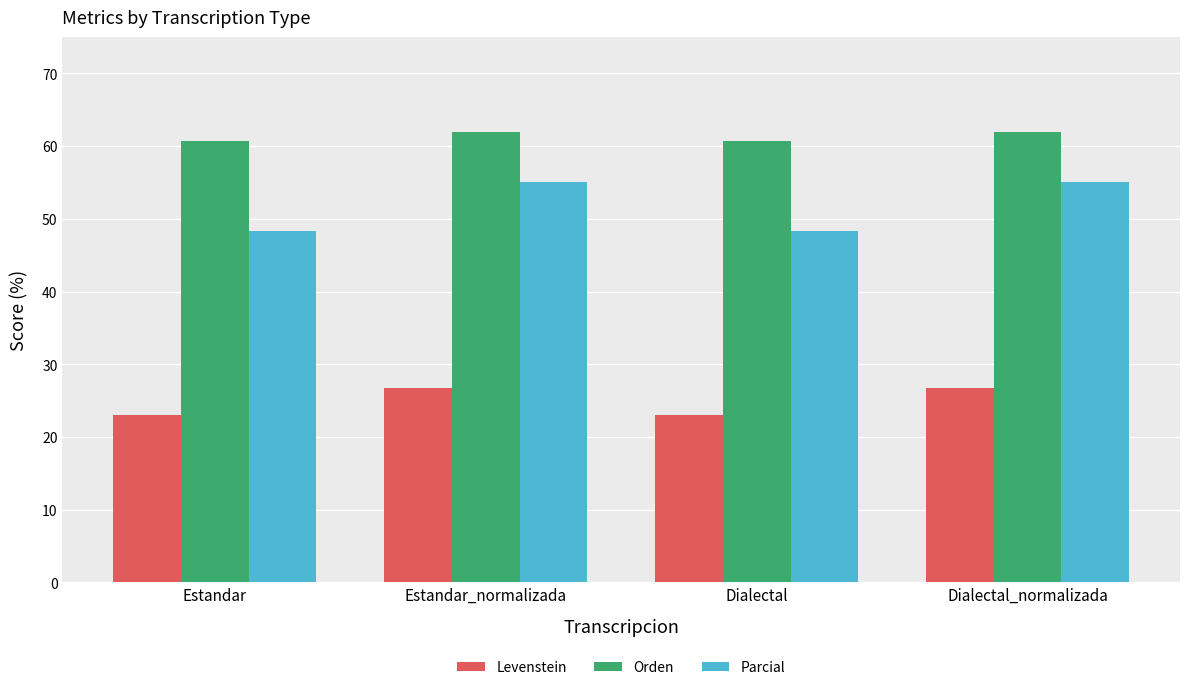

Reading right to left, transcribe all the data shown in this chart.

Levenstein: 26.8	23.1	26.8	23.1
Orden: 61.9	60.7	61.9	60.7
Parcial: 55.1	48.4	55.1	48.4